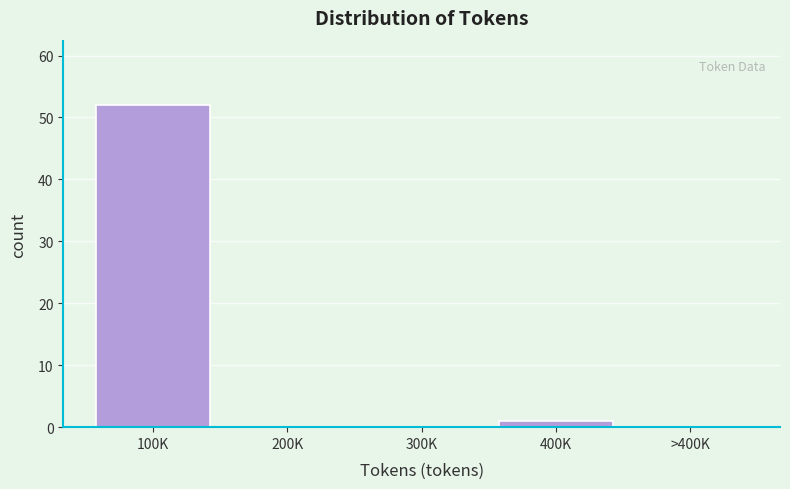

Reading right to left, transcribe all the data shown in this chart.

>400K=0	400K=1	300K=0	200K=0	100K=52